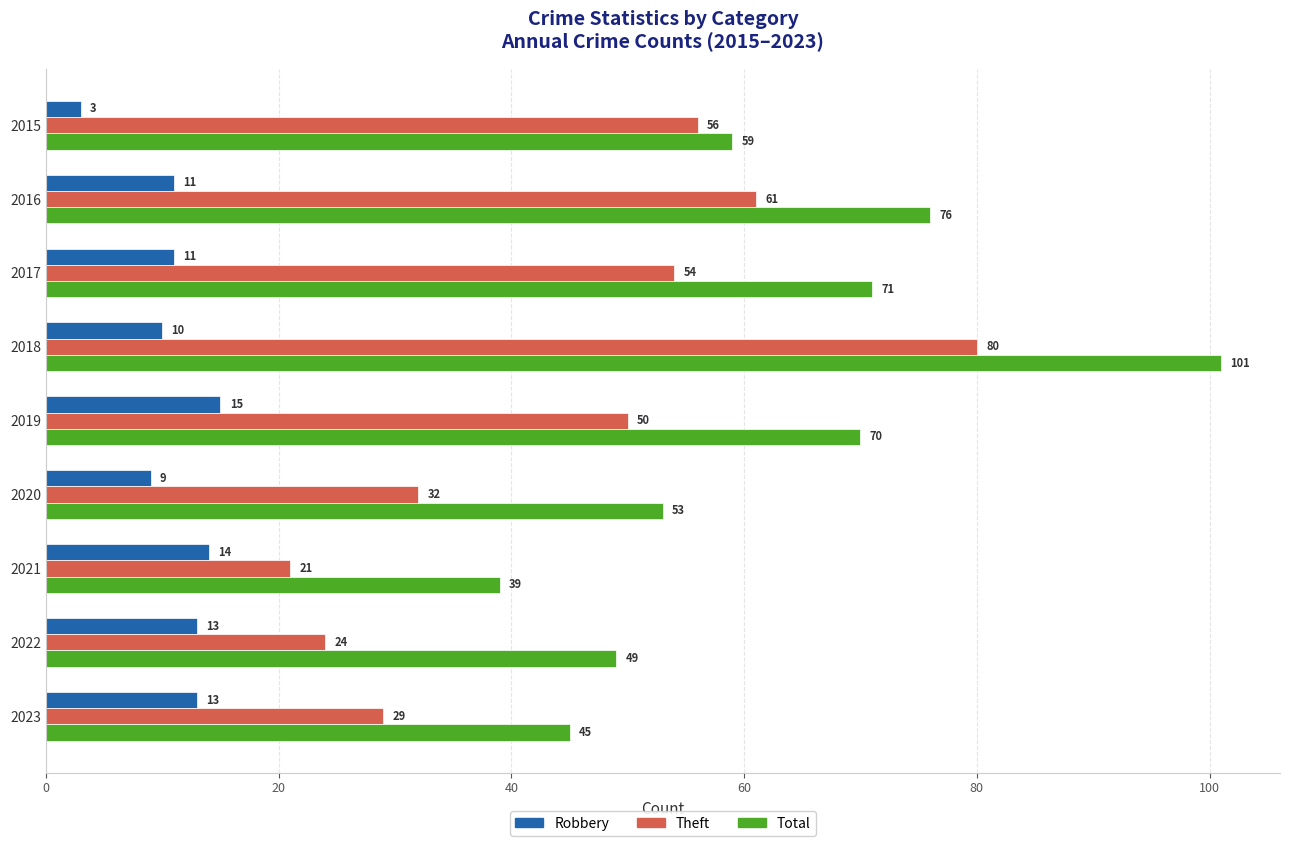

What is the difference between the highest and lowest values at 2016?

65